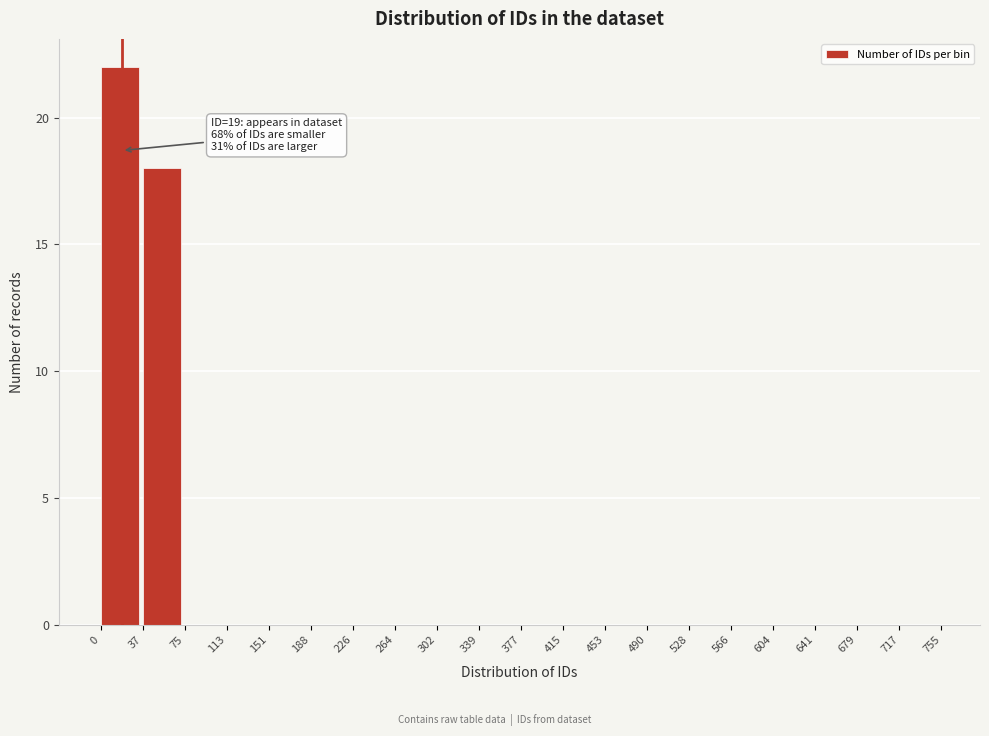

Which range on the x-axis has the tallest bar?

0 to 37